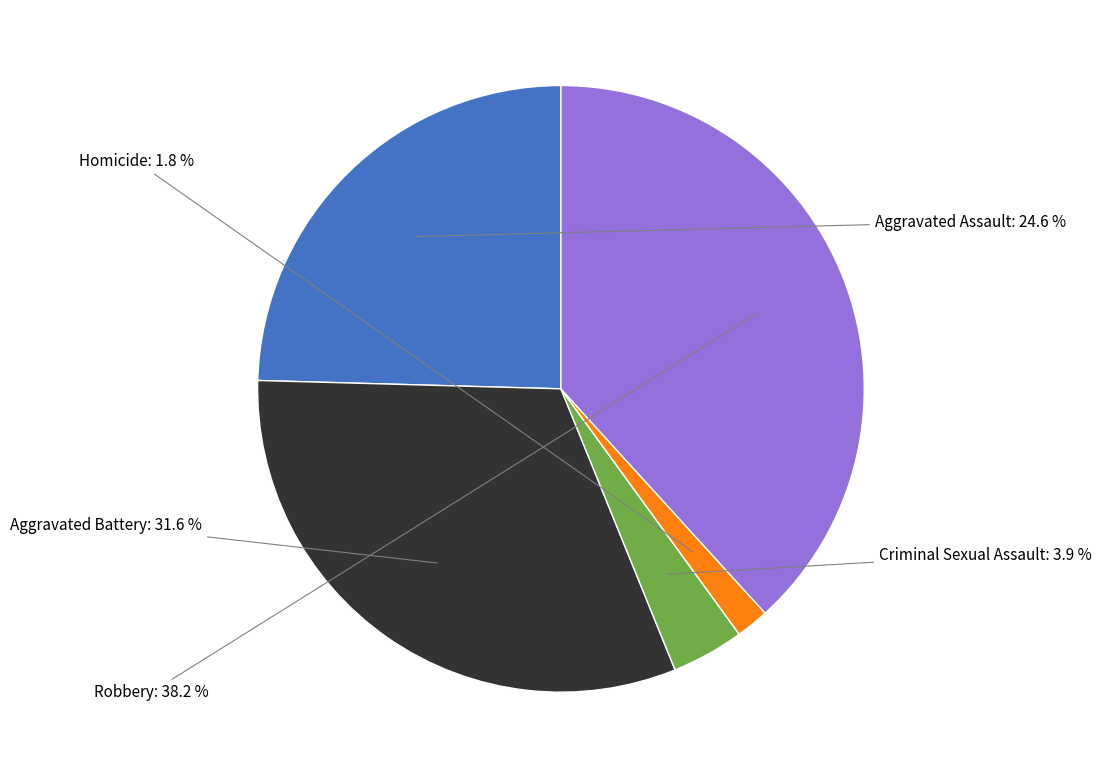

Is there any slice that represents more than half of the pie?

No